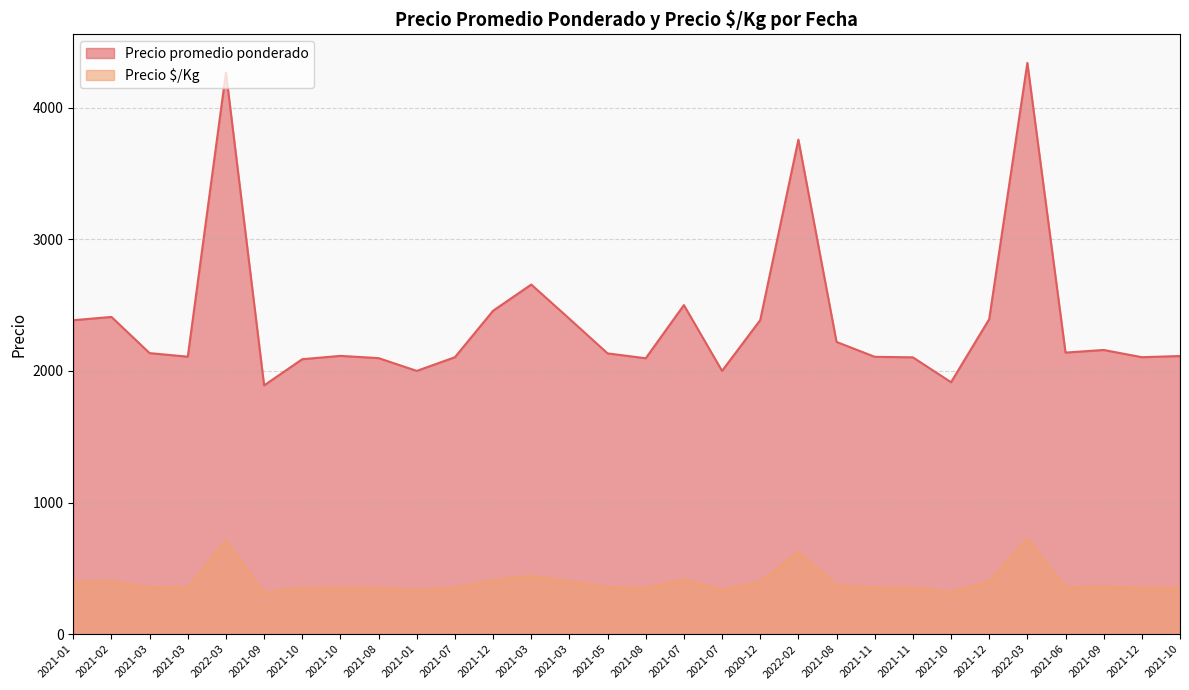

The value of Precio $/Kg at 2021-05 is 356. True or false?

True